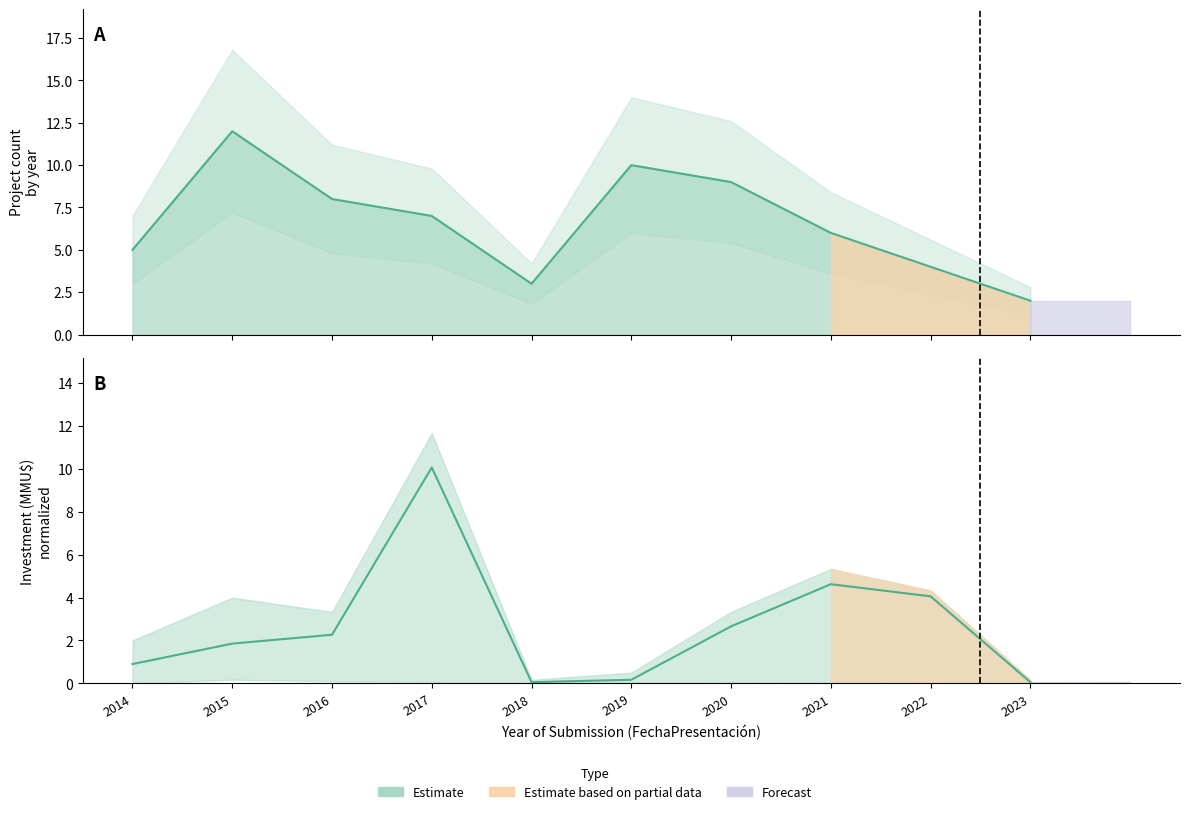

How many values in the Count series exceed 7?

4